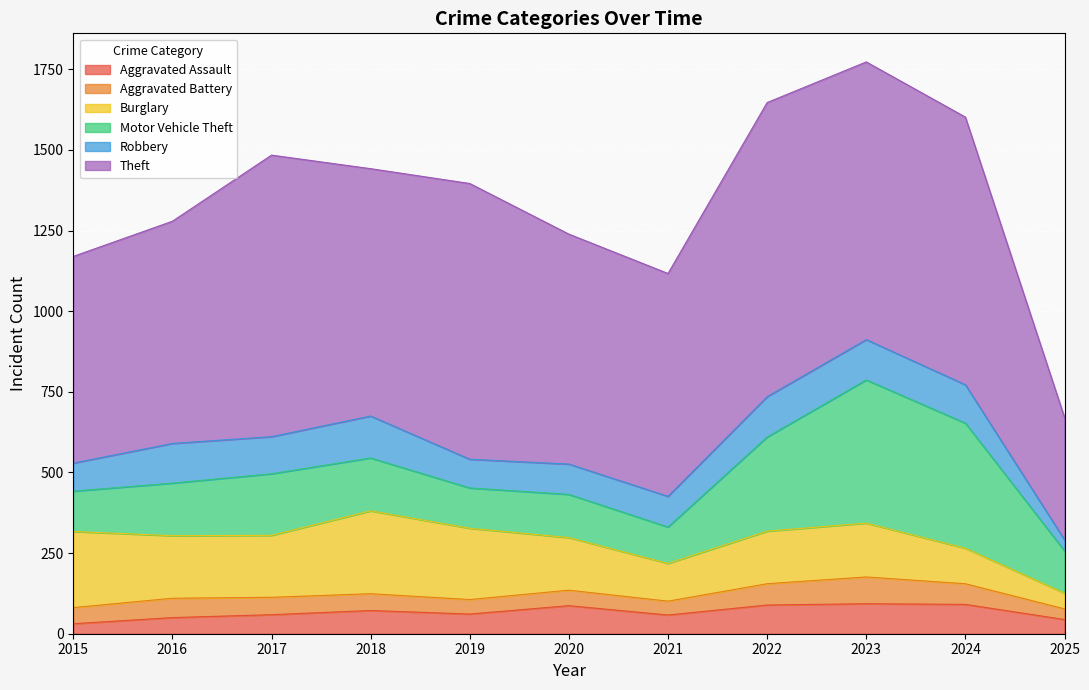

True or false: Motor Vehicle Theft has more than 0 interior local peaks.

True